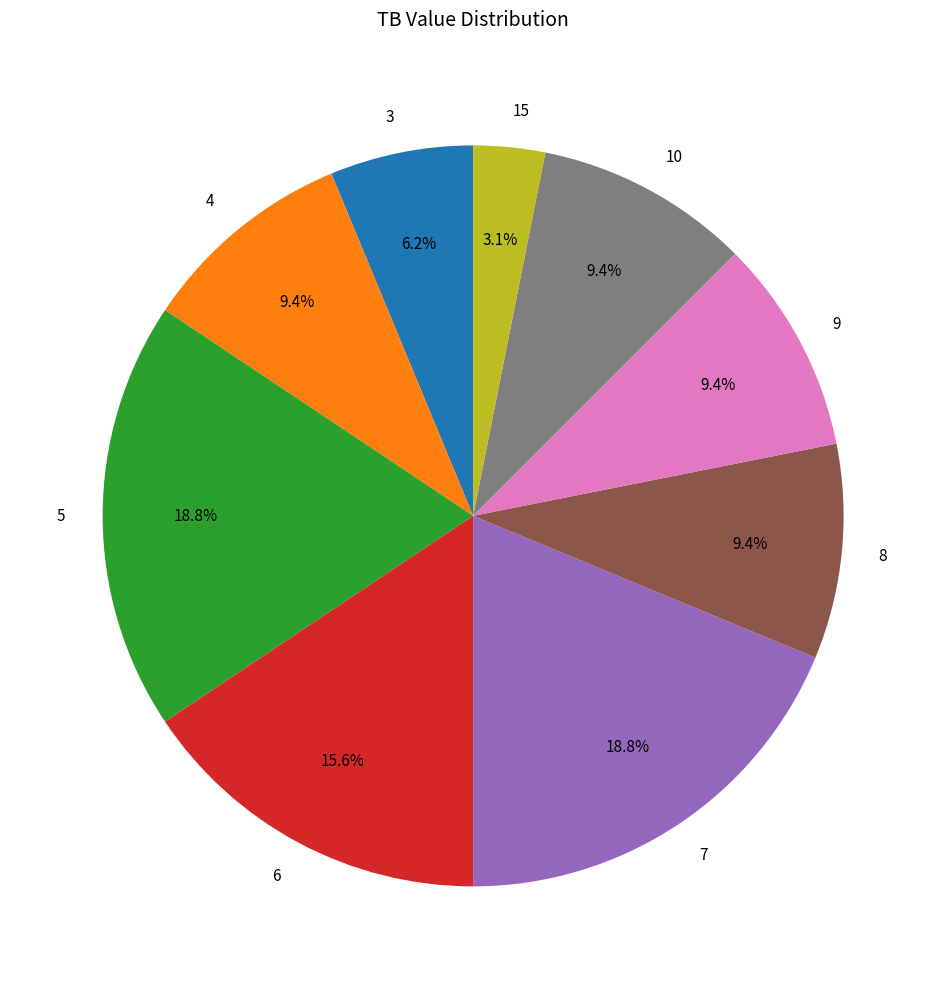

What is the total percentage of 6 and 4?

25.0%